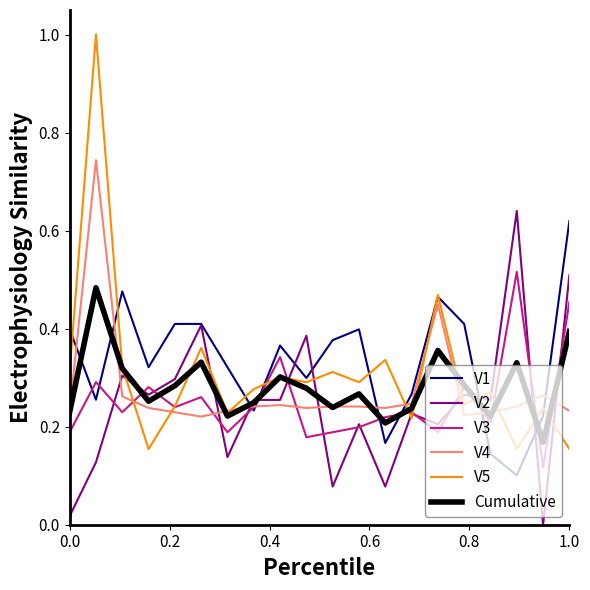

True or false: V3 has more than 2 interior local peaks.

True